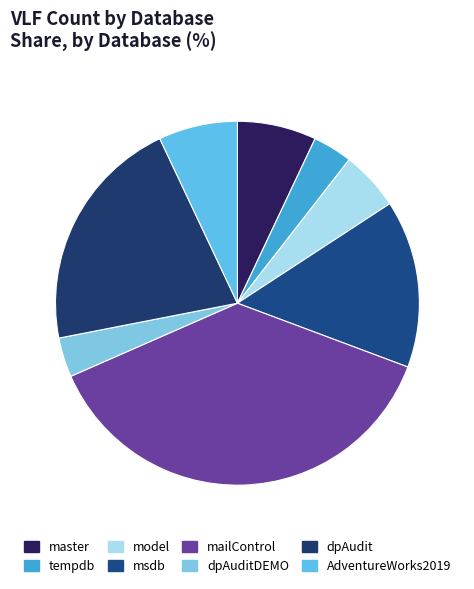

What percentage do msdb and tempdb together represent?

18.4%